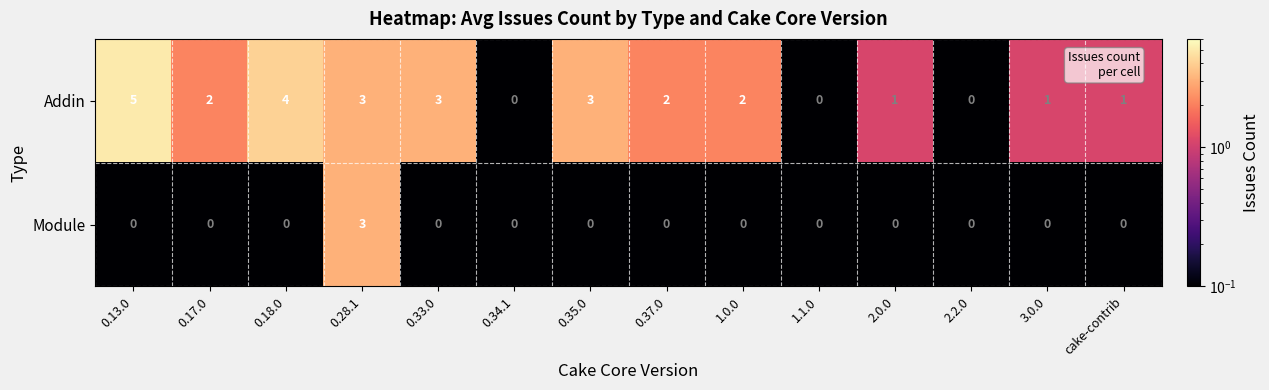

At which category is the sum across all series the highest?

0.28.1